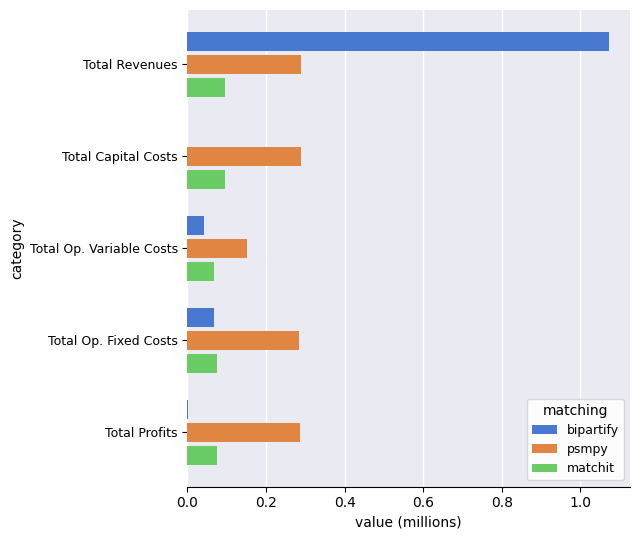

What is the total value across all series at Total Op. Fixed Costs?

0.4